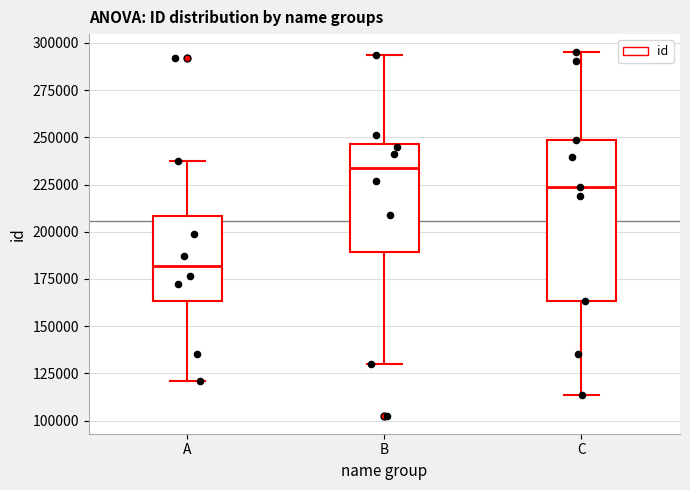

Reading left to right, transcribe this box plot: for each box, give where its median line is, the range the box spans, and where its two whiskers end, as read against the y-axis. The values are not printed on the chart, so give them approximately, as read against the axis.

A: median 180000, box 165000 to 210000, whiskers 120000 to 240000
B: median 235000, box 190000 to 245000, whiskers 130000 to 295000
C: median 225000, box 165000 to 250000, whiskers 115000 to 295000